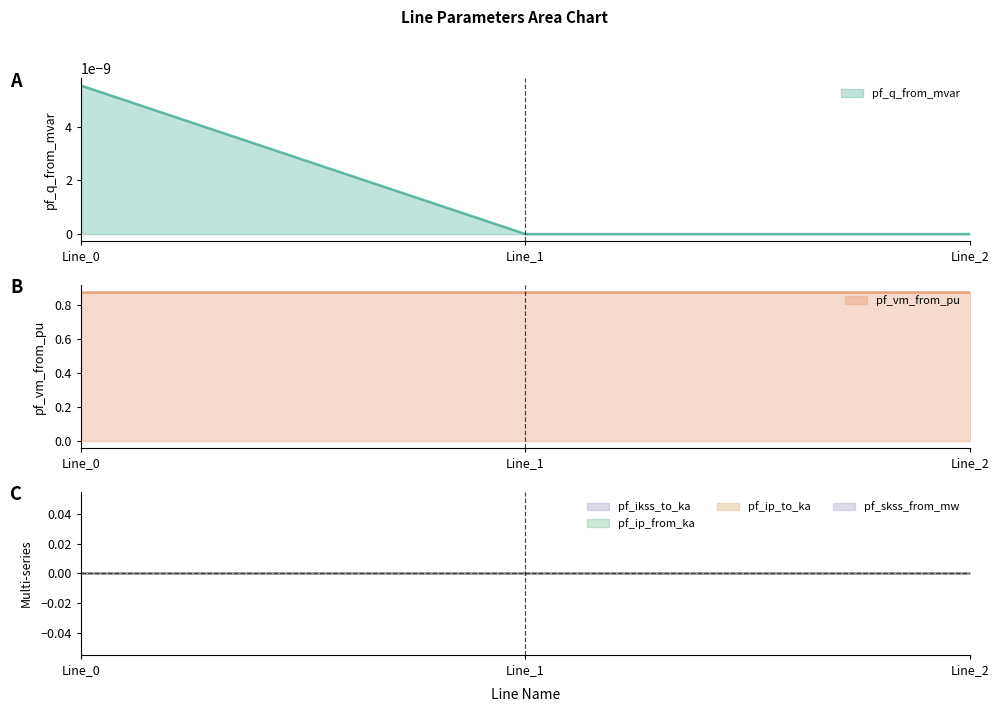

Reading left to right, what are all the values shown in this chart?

pf_q_from_mvar: 0.0	0.0	0.0
pf_vm_from_pu: 0.9	0.9	0.9
pf_ikss_to_ka: 0.0	0.0	0.0
pf_ip_from_ka: 0.0	0.0	0.0
pf_ip_to_ka: 0.0	0.0	0.0
pf_skss_from_mw: 0.0	0.0	0.0